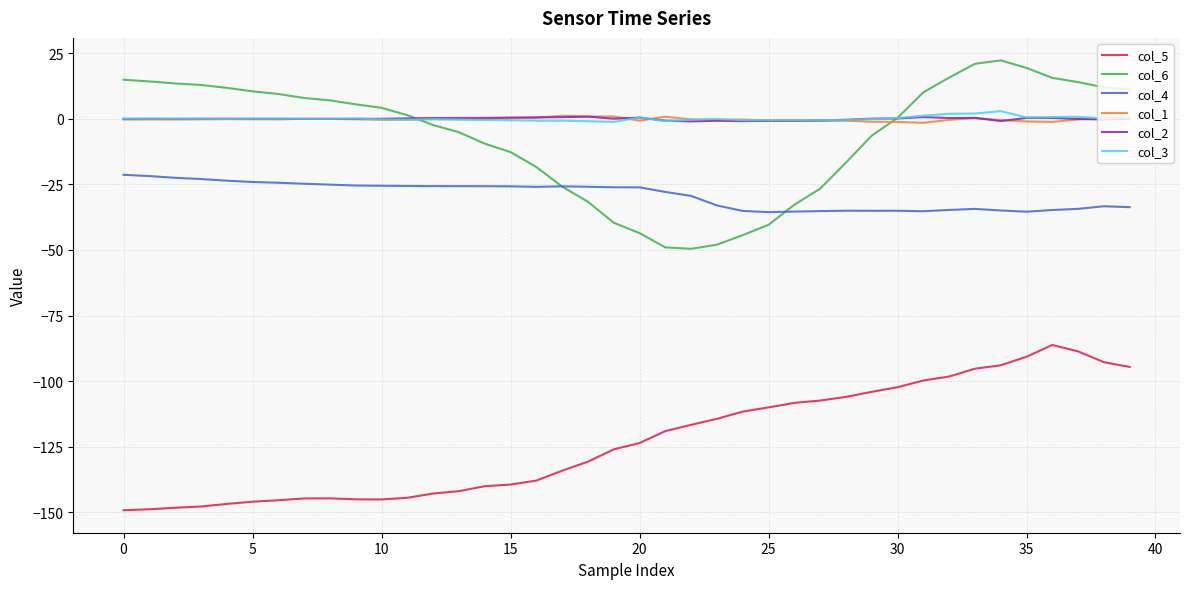

What is the smallest value displayed?

-149.1